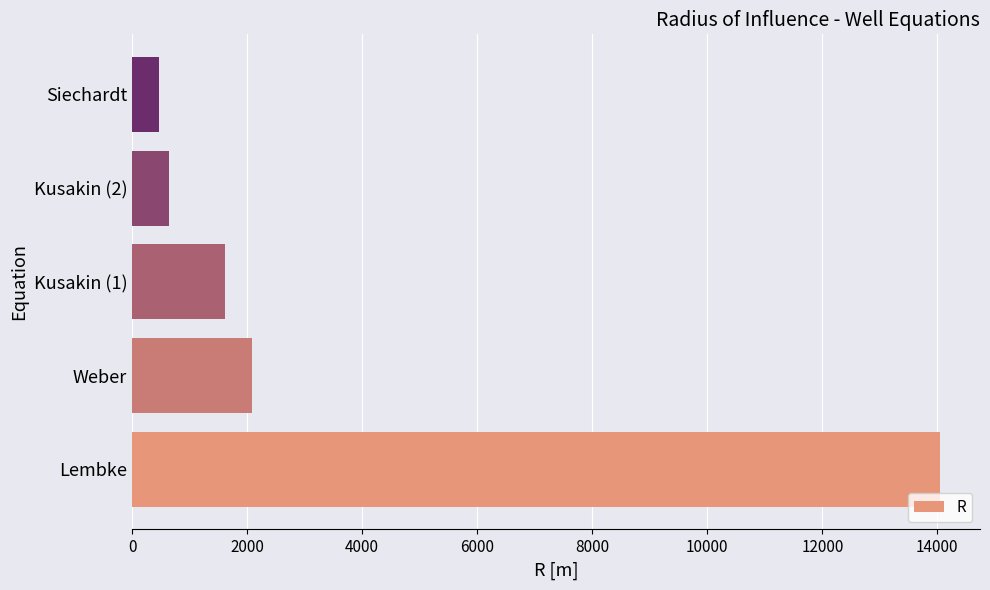

Rank the categories by value from highest to lowest.

Lembke, Weber, Kusakin (1), Kusakin (2), Siechardt